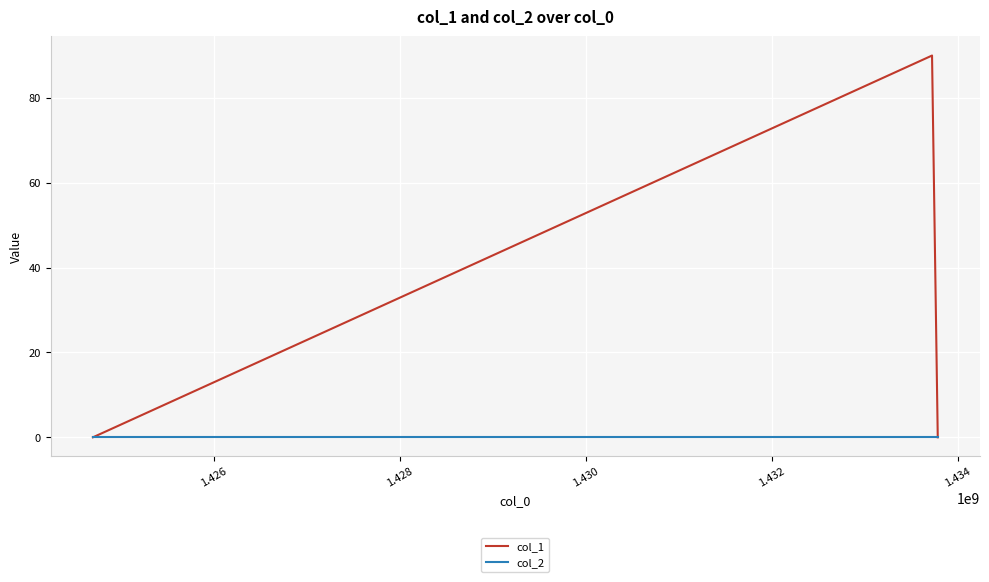

What is the greatest value displayed?

90